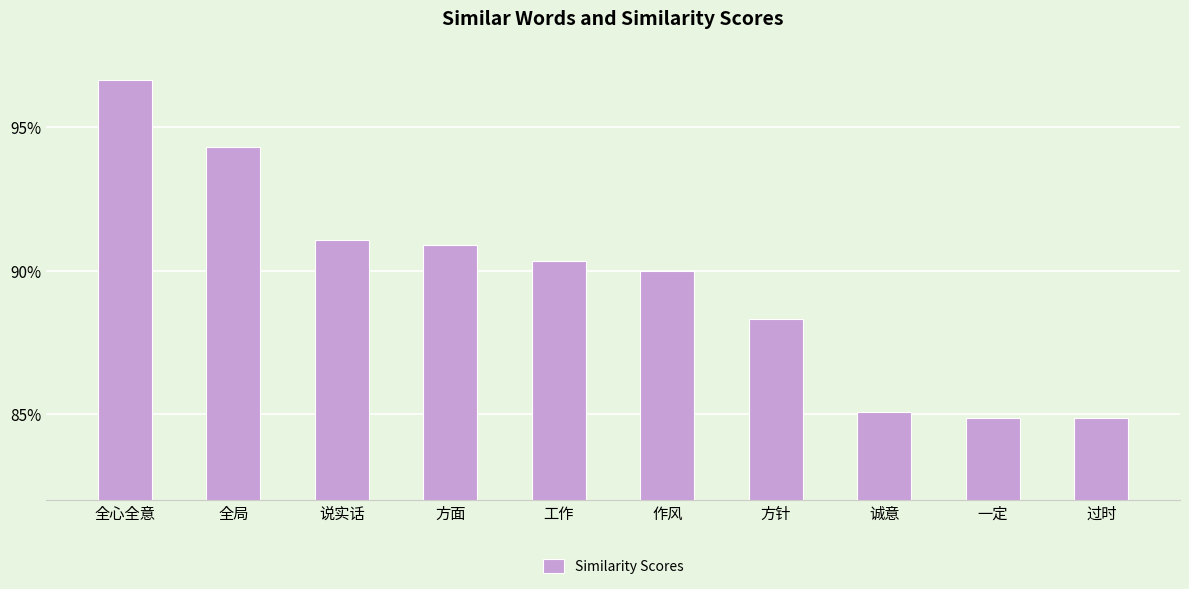

Rank the categories by value from lowest to highest.

过时, 一定, 诚意, 方针, 作风, 工作, 方面, 说实话, 全局, 全心全意